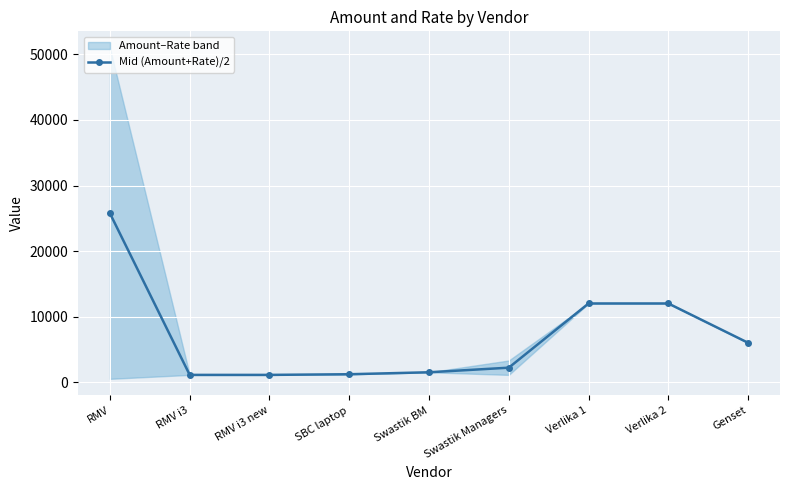

Reading right to left, list all the values displayed in this chart.

6000	12000	12000	2200	1500	1200	1100	1100	25750